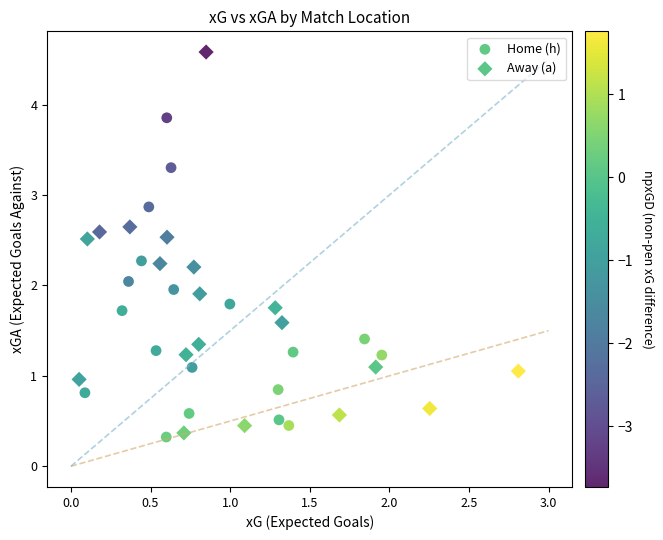

Which series has the widest spread of Y values?

Away (a)